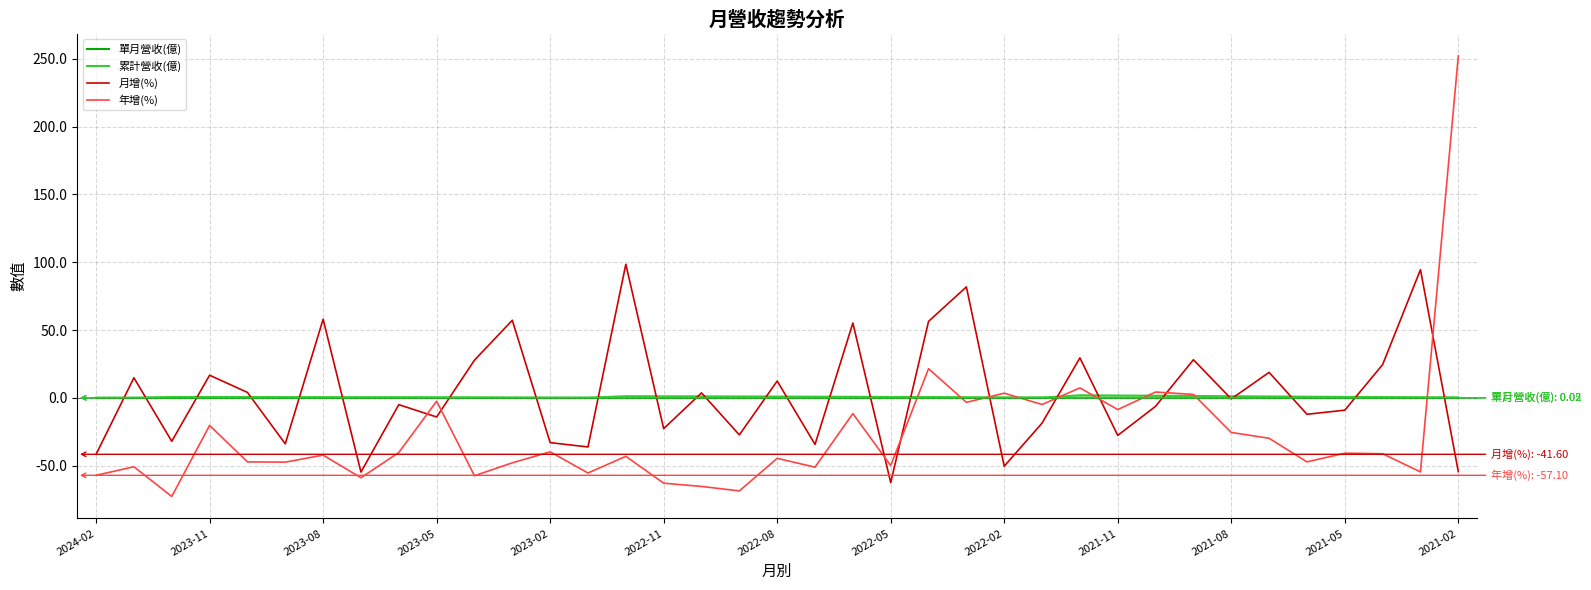

True or false: 月增(%) and 年增(%) intersect in this chart.

True